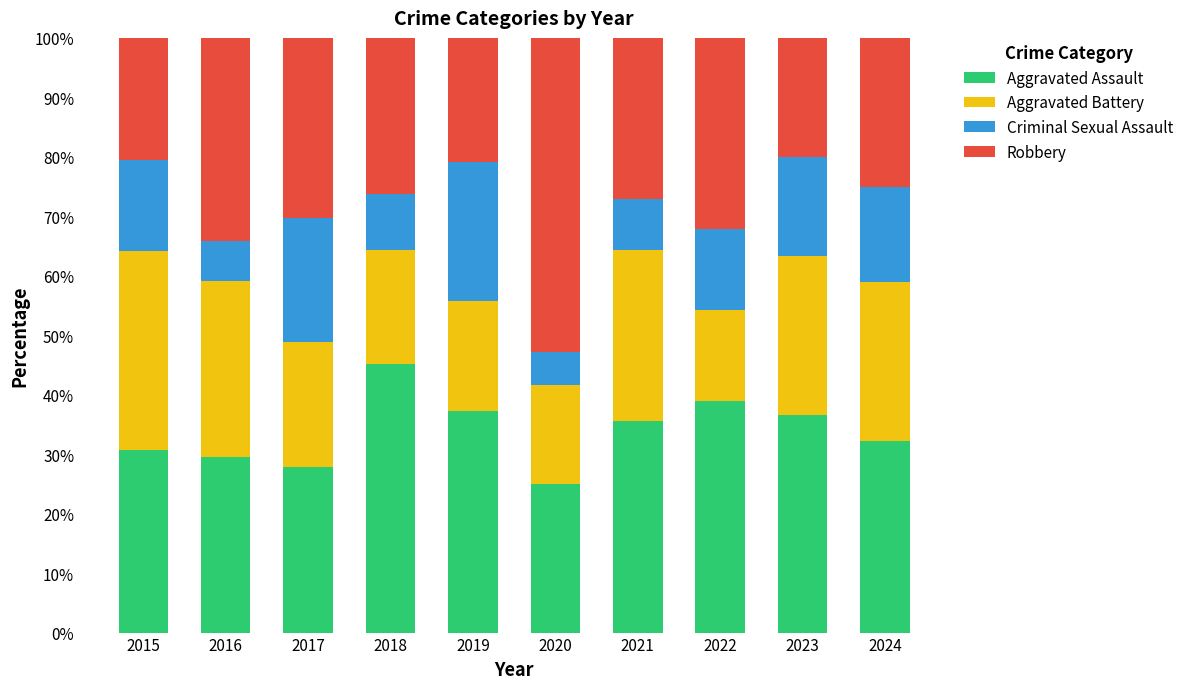

What is the total value across all series at 2017?

100.0